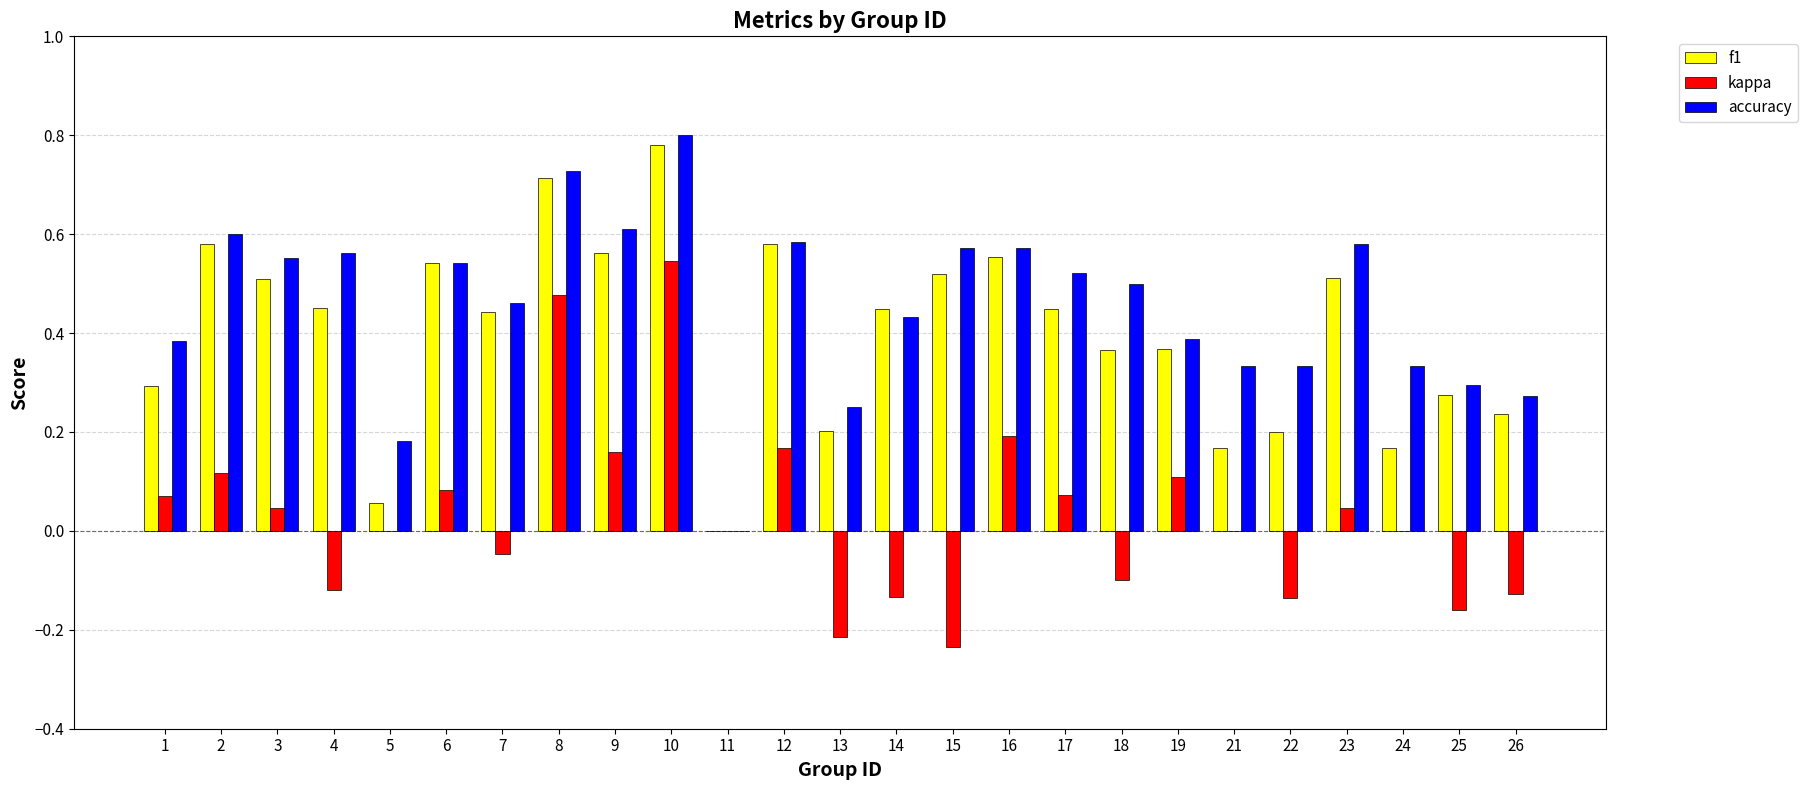

Between 4 and 25, which series saw the biggest shift?

accuracy